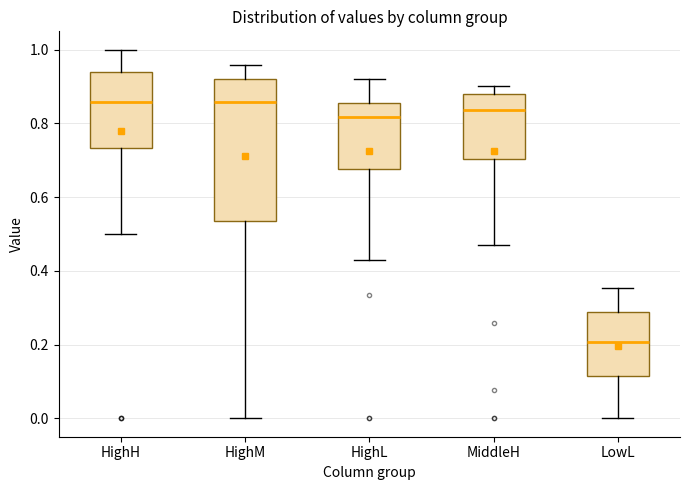

Reading left to right, read every box against the y-axis: the position of its median line, the range the box covers, and the ends of its whiskers. The values are not printed on the chart, so give them approximately, as read against the axis.

HighH: median 0.86, box 0.74 to 0.94, whiskers 0.50 to 1.00
HighM: median 0.86, box 0.54 to 0.92, whiskers 0.00 to 0.96
HighL: median 0.82, box 0.68 to 0.86, whiskers 0.42 to 0.92
MiddleH: median 0.84, box 0.70 to 0.88, whiskers 0.48 to 0.90
LowL: median 0.20, box 0.12 to 0.28, whiskers 0.00 to 0.36